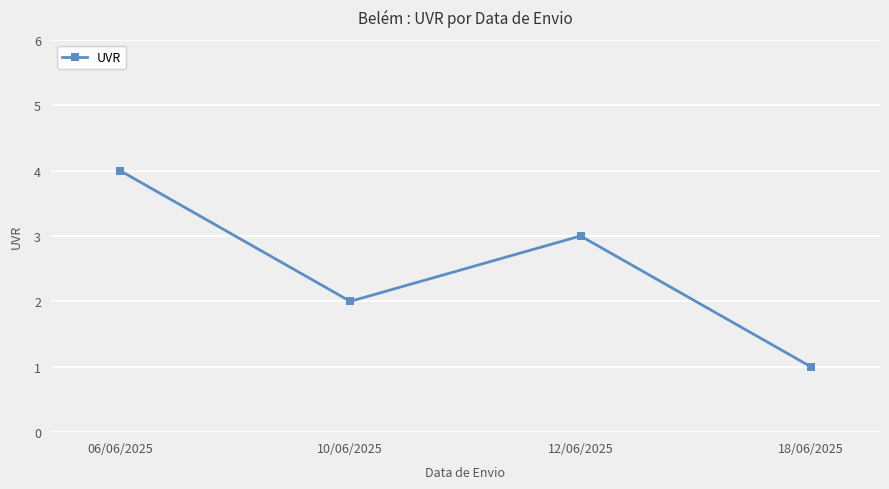

Where is the first local minimum?

10/06/2025